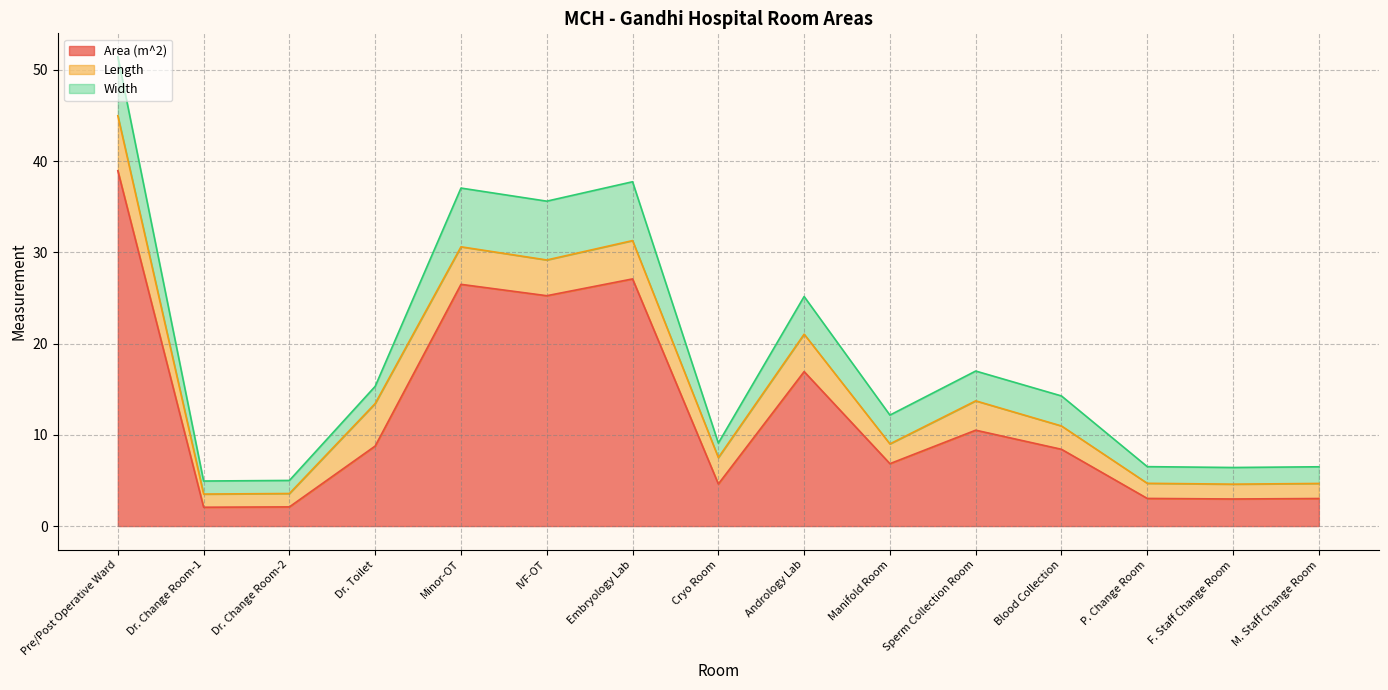

Which series has the largest range (max minus min)?

Area (m^2)